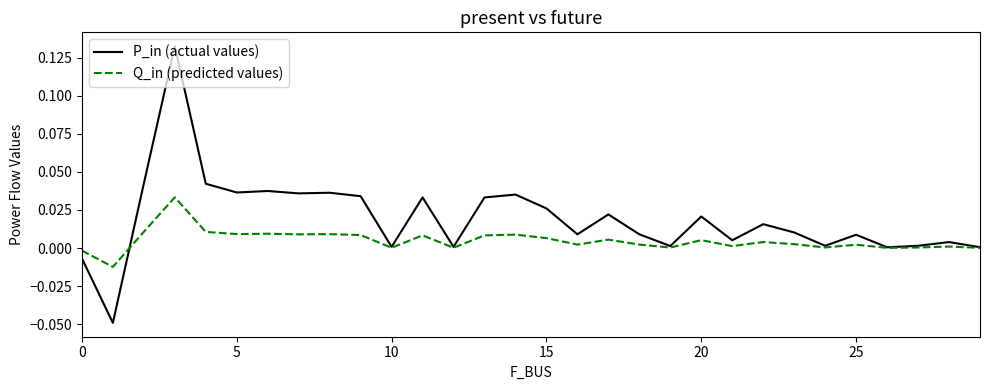

True or false: Q_in (predicted values) and P_in (actual values) intersect in this chart.

True